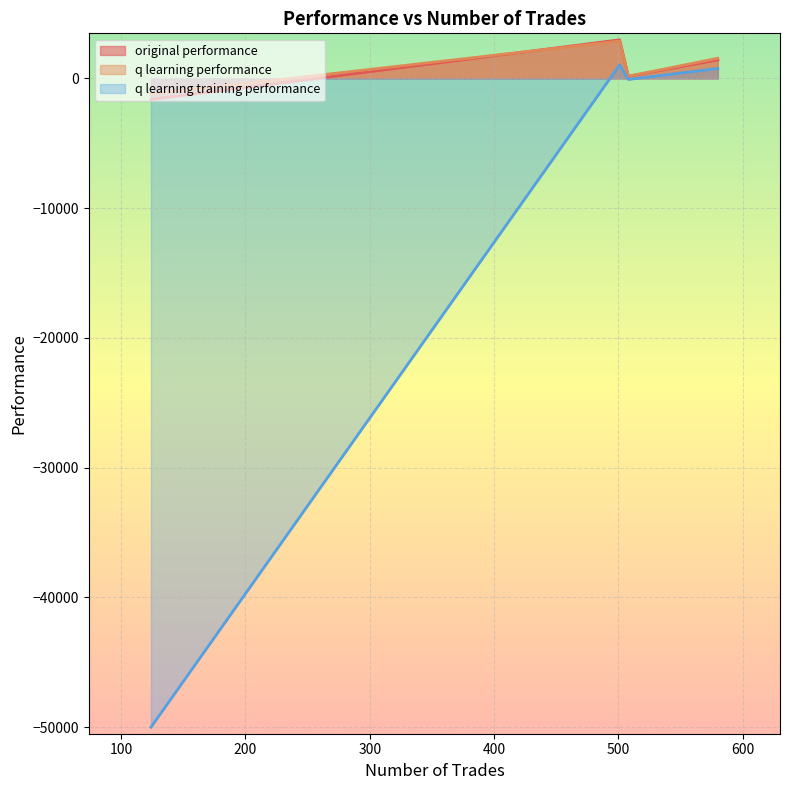

At 124, list the series in order from smallest to largest.

q learning training performance, original performance, q learning performance